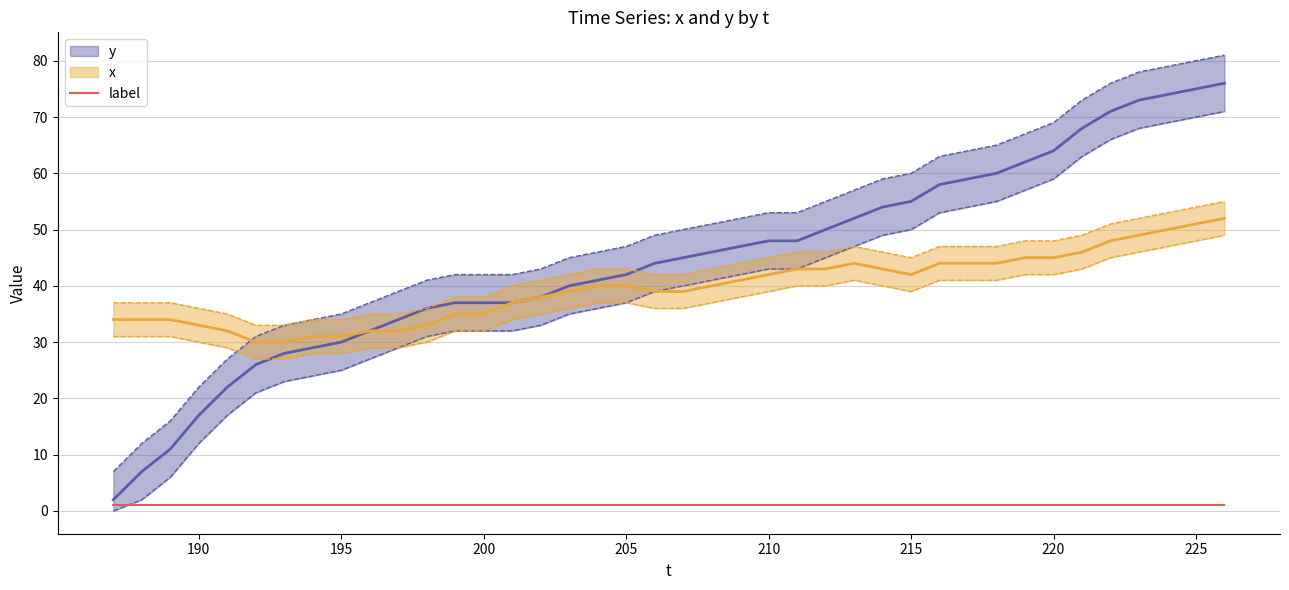

What is the difference between the maximum and minimum values in the y series?

74